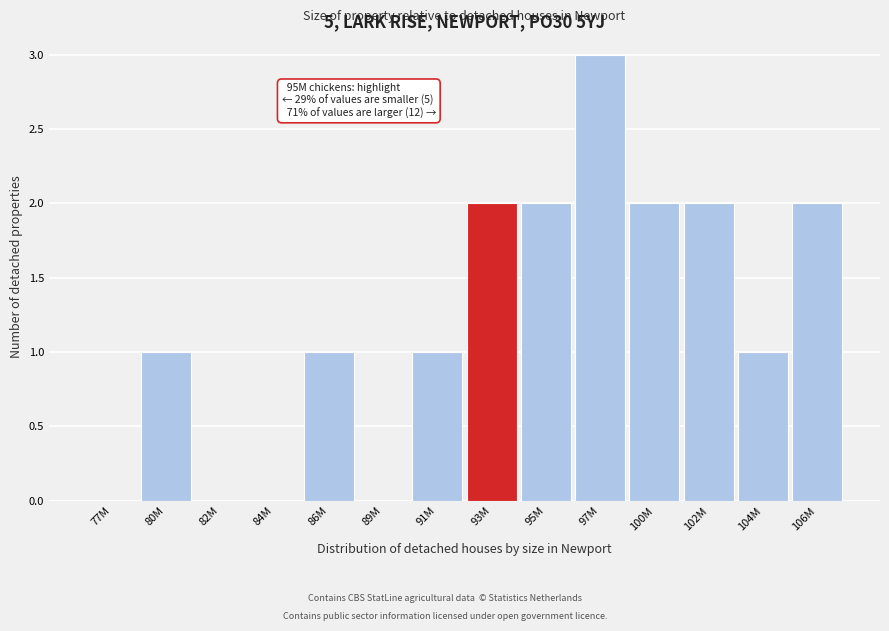

Reading left to right, extract all data points from this chart.

77M=0	80M=1	82M=0	84M=0	86M=1	89M=0	91M=1	93M=2	95M=2	97M=3	100M=2	102M=2	104M=1	106M=2